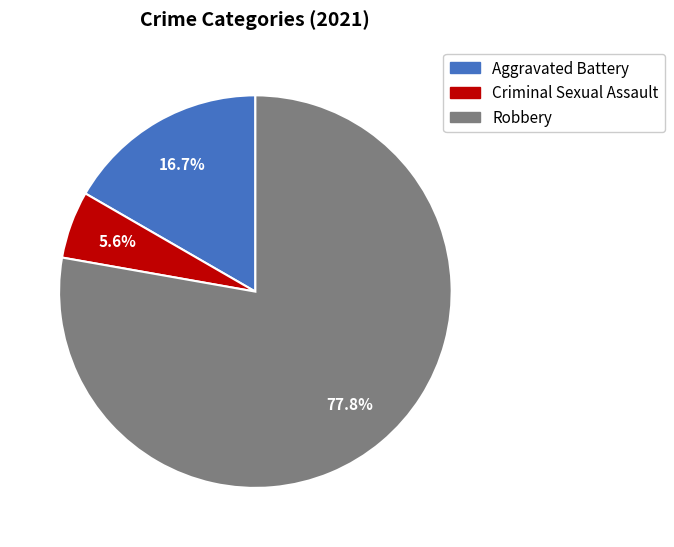

What percentage is the Criminal Sexual Assault slice, to the nearest percent?

6%